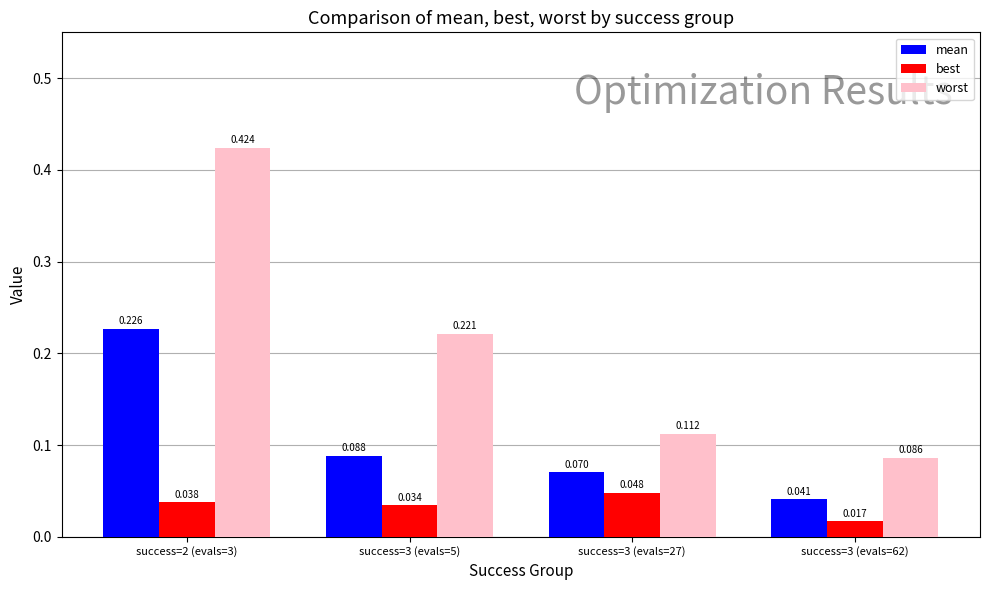

At which label is mean closest to 0?

success=3 (evals=62)